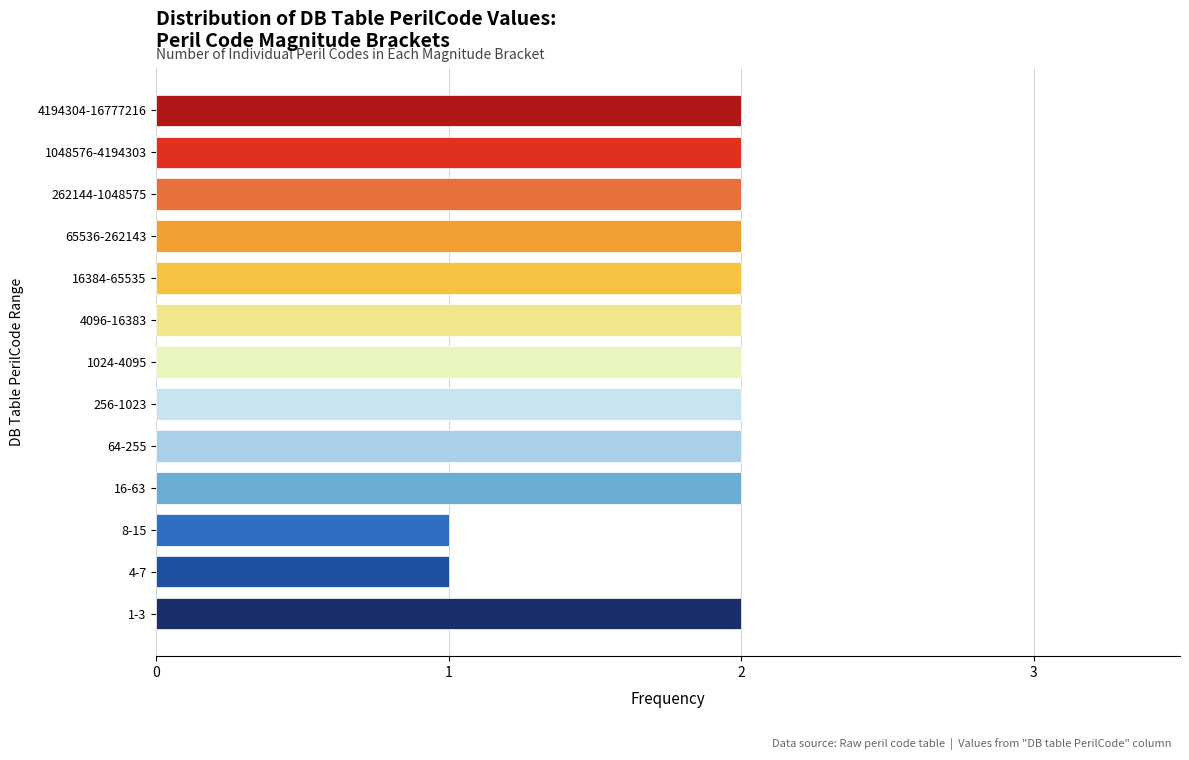

Reading top to bottom, list all the values displayed in this chart.

2	2	2	2	2	2	2	2	2	2	1	1	2